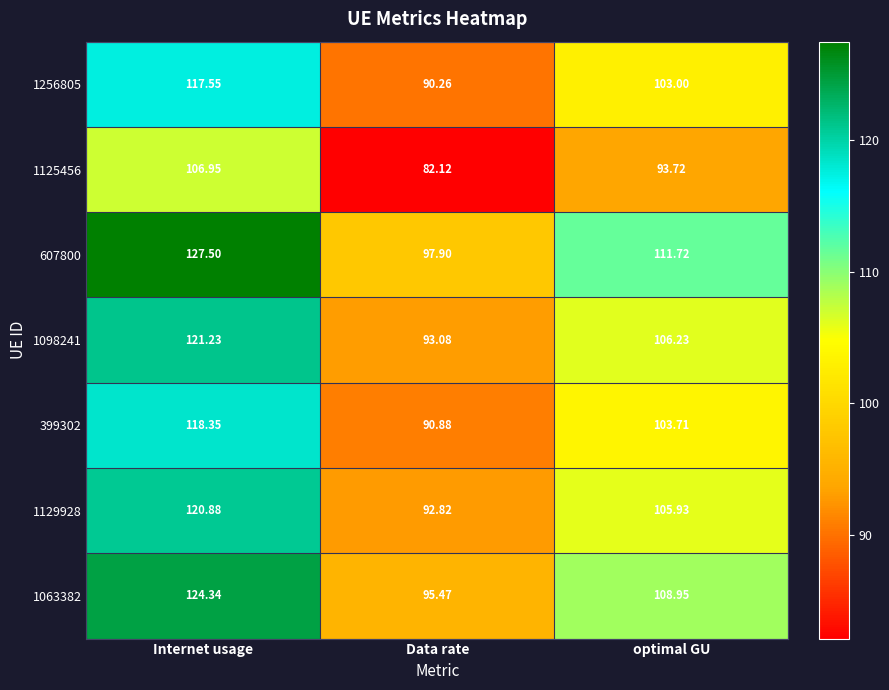

At which category is the sum across all series the highest?

Internet usage